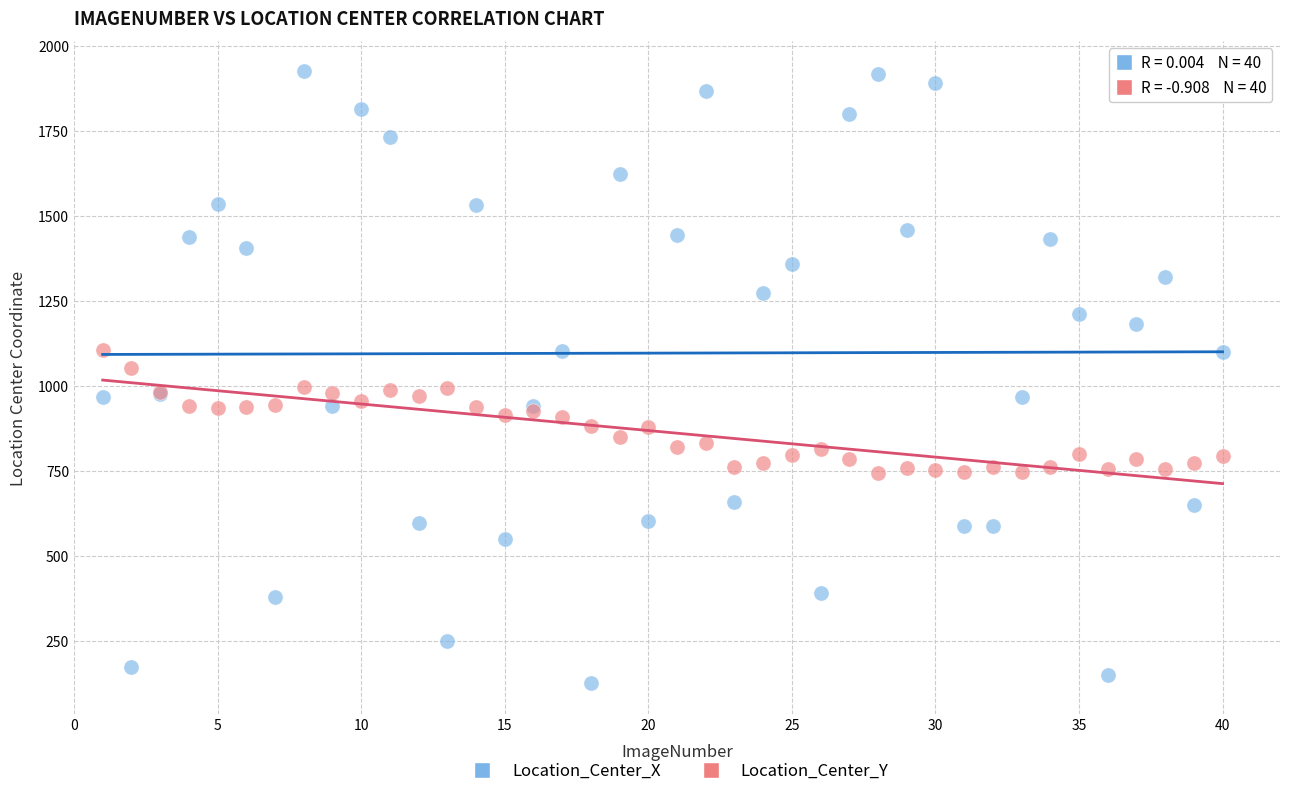

Which series has the widest spread of Y values?

Location_Center_X